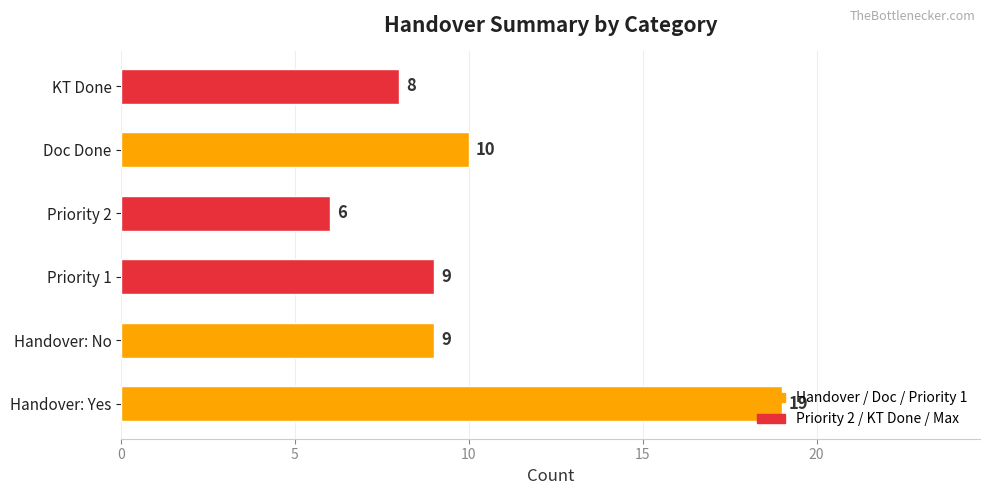

How many categories are shown in the chart?

6